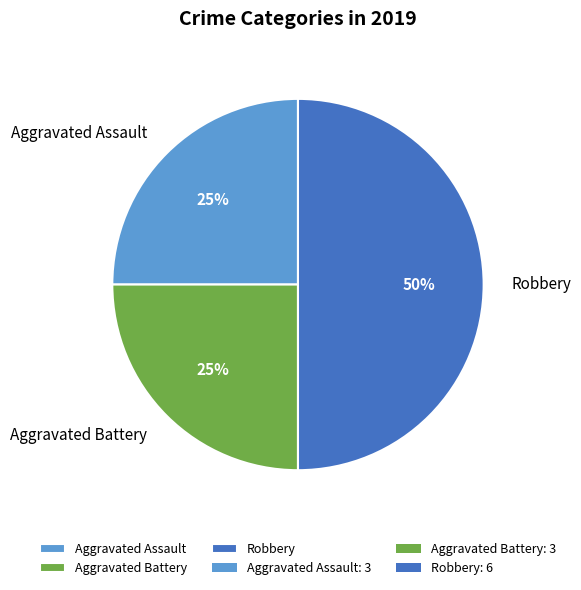

Is it true that Aggravated Assault is 34% of the pie?

False